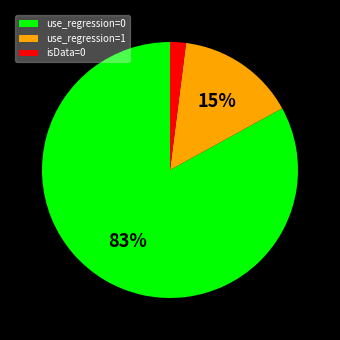

Which slice is the largest?

use_regression=0